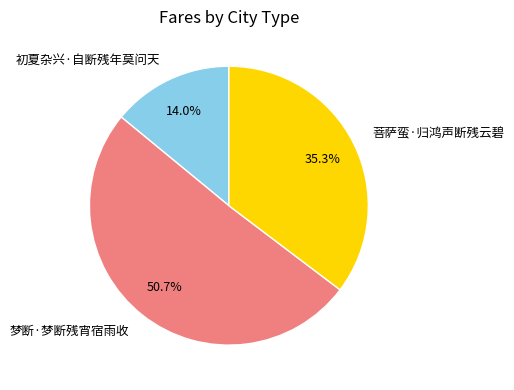

What is the largest slice in the pie chart?

梦断·梦断残宵宿雨收